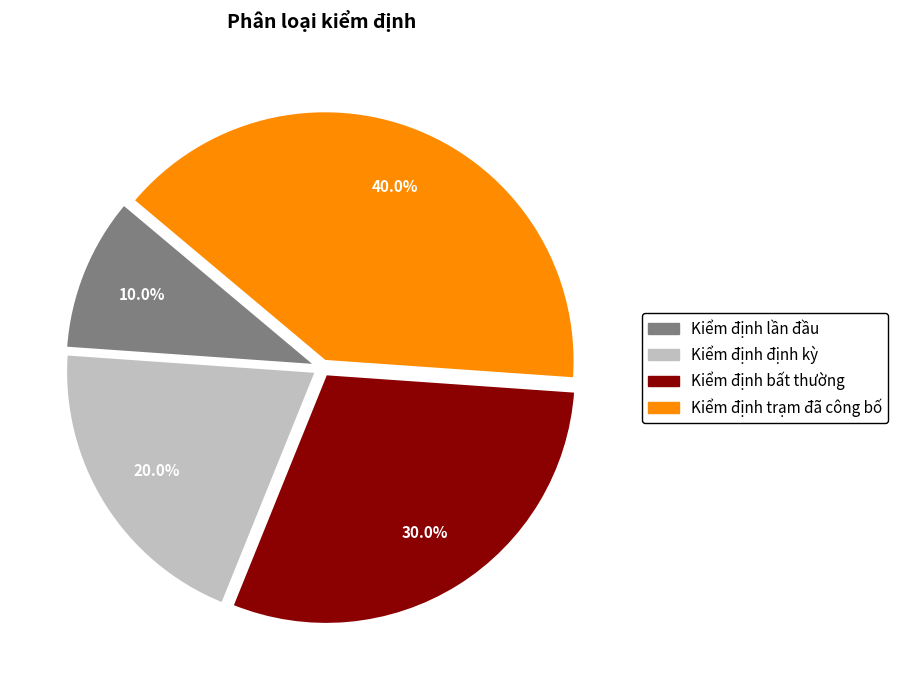

To the nearest percent, what is the average slice percentage?

25%